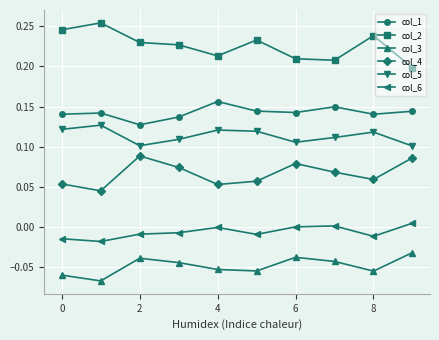

How many interior local valleys does the col_3 series have?

3